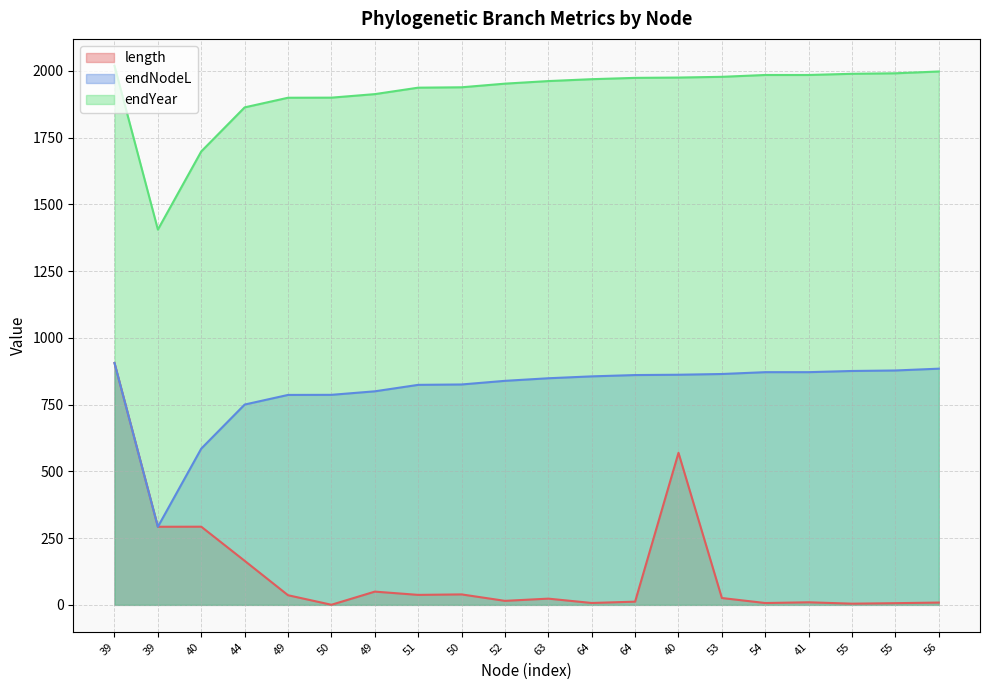

At 50, list the series in order from smallest to largest.

length, endNodeL, endYear